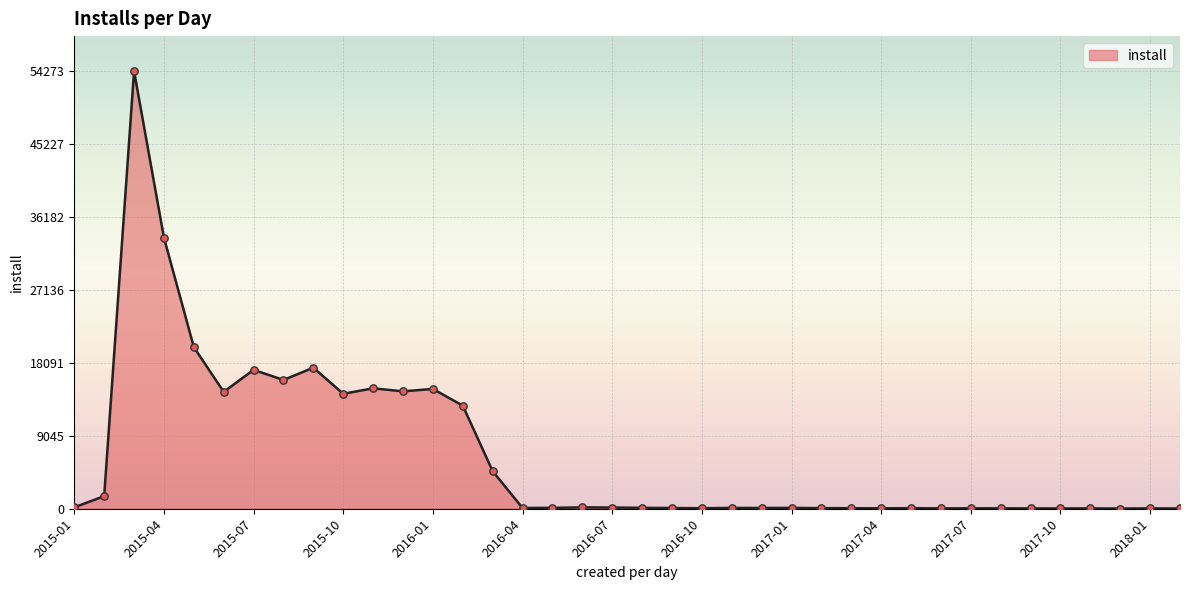

What is the difference between the maximum and minimum values?

54246